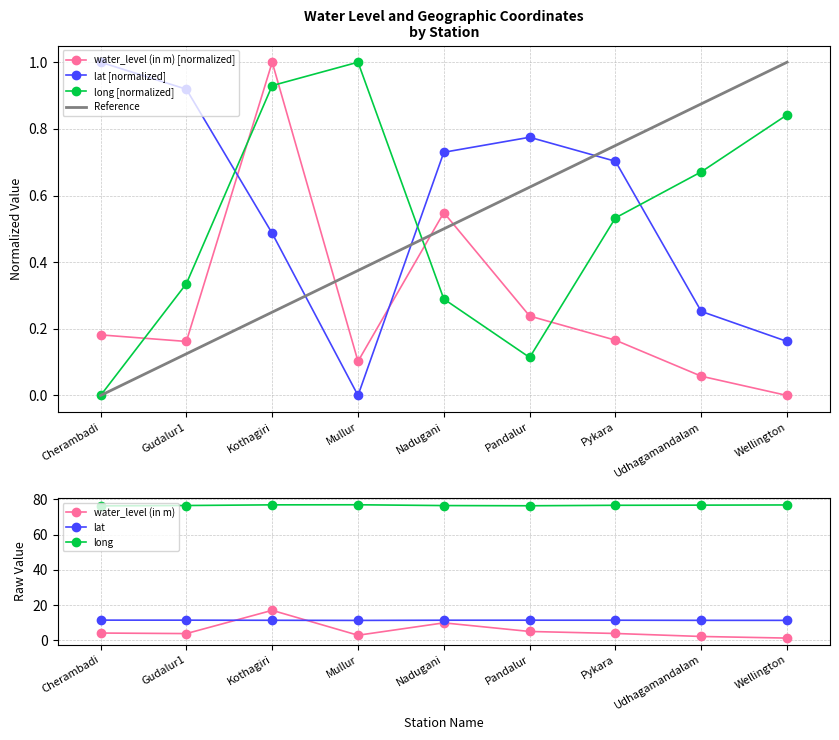

How many times do water_level (in m) and lat cross each other?

2